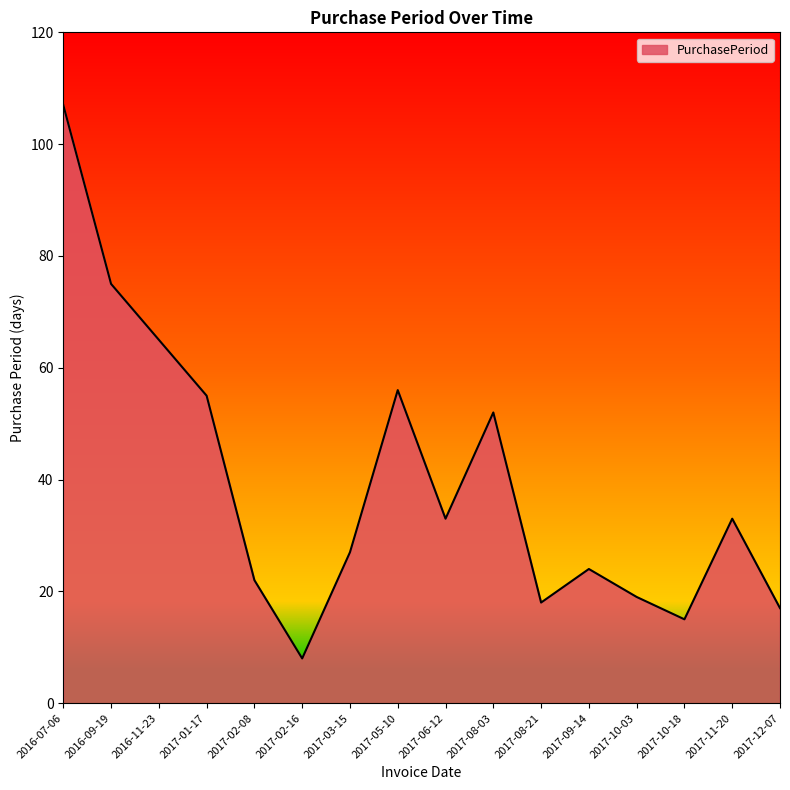

Between 2017-10-03 and 2017-03-15, which is larger?

2017-03-15